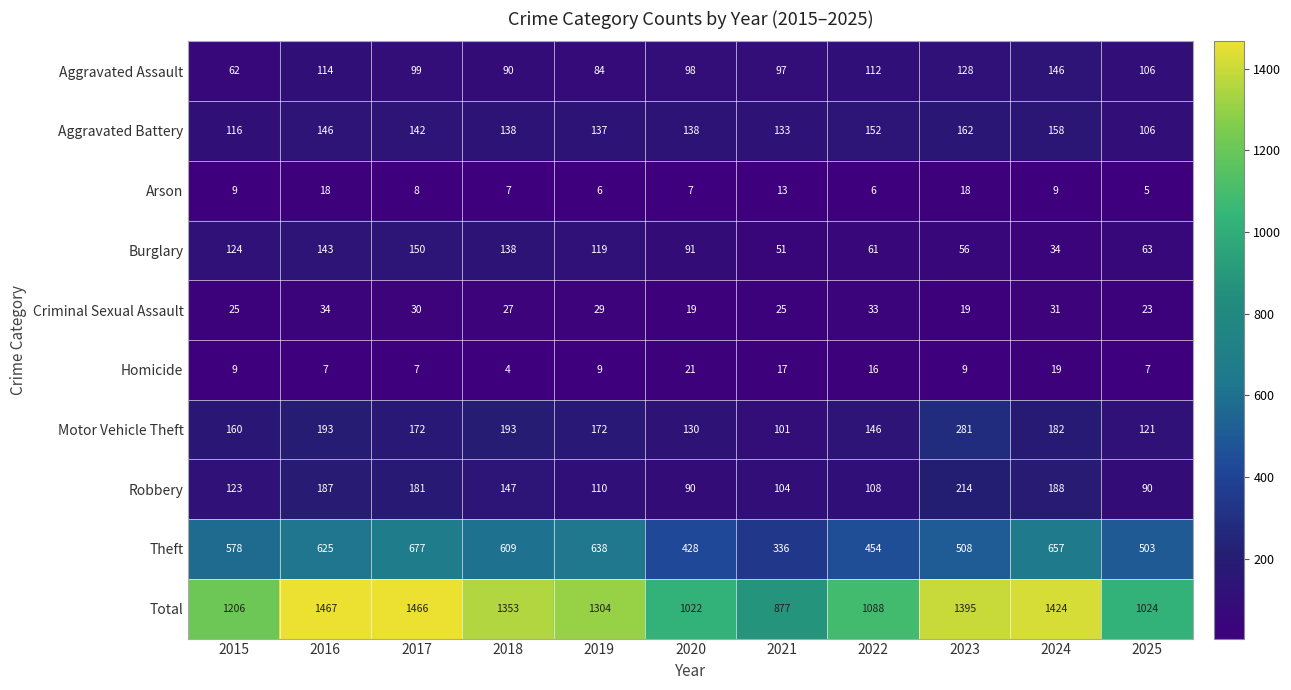

At which category is the sum across all series the highest?

2016